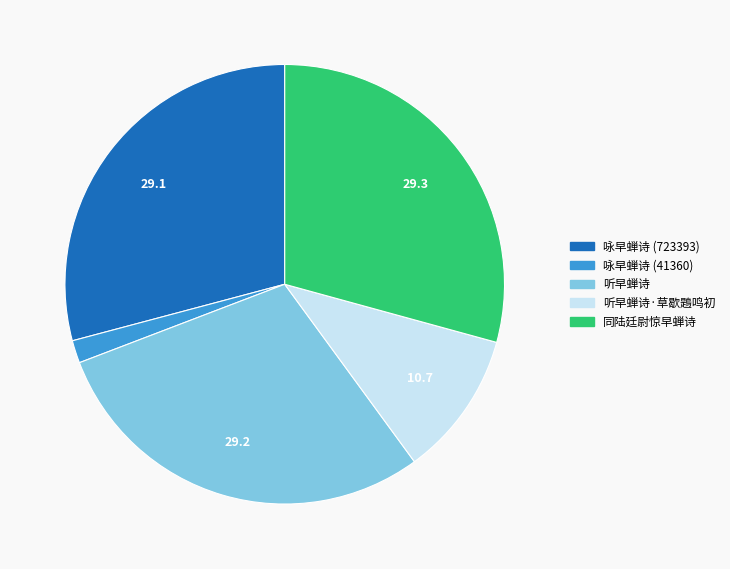

Is there any slice that represents more than half of the pie?

No